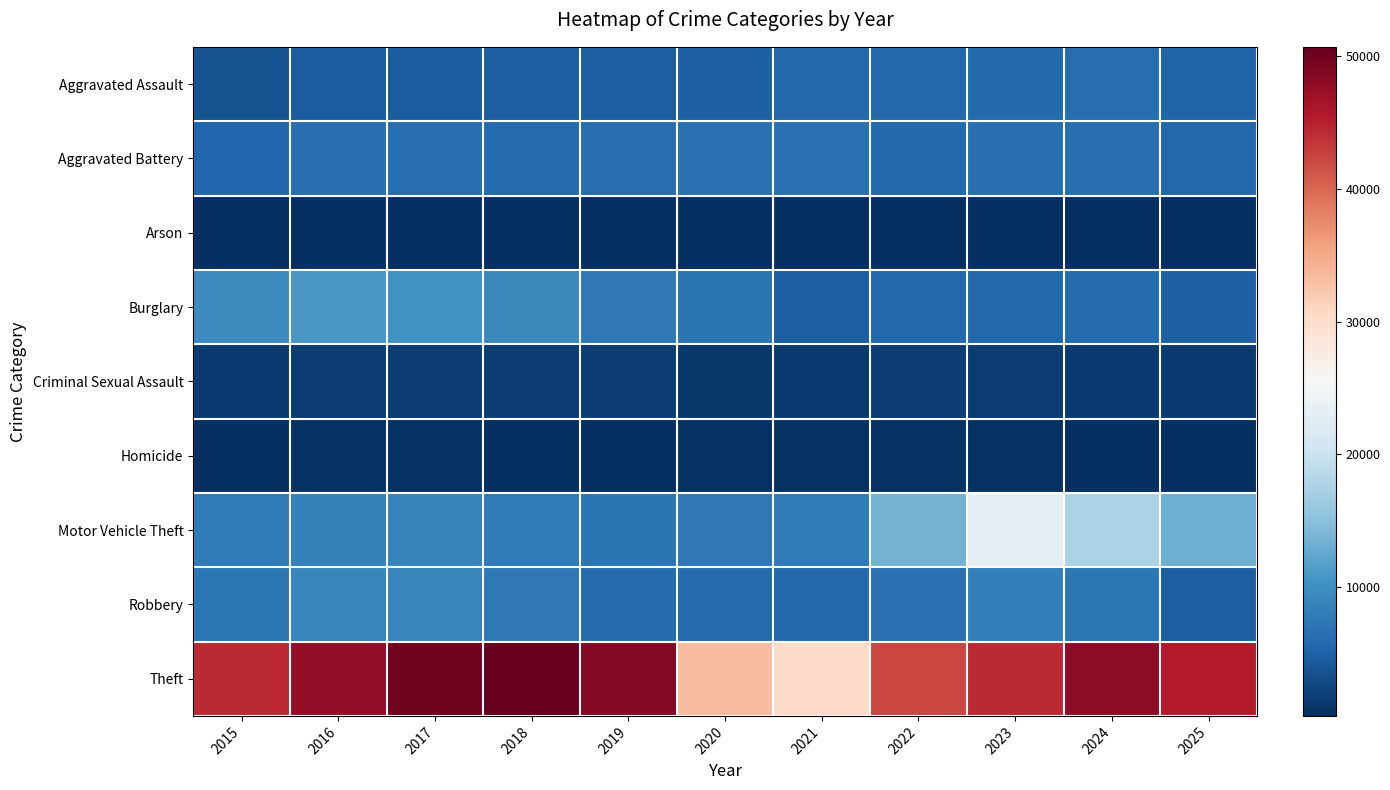

At how many categories does at least one series exceed 45576?

5